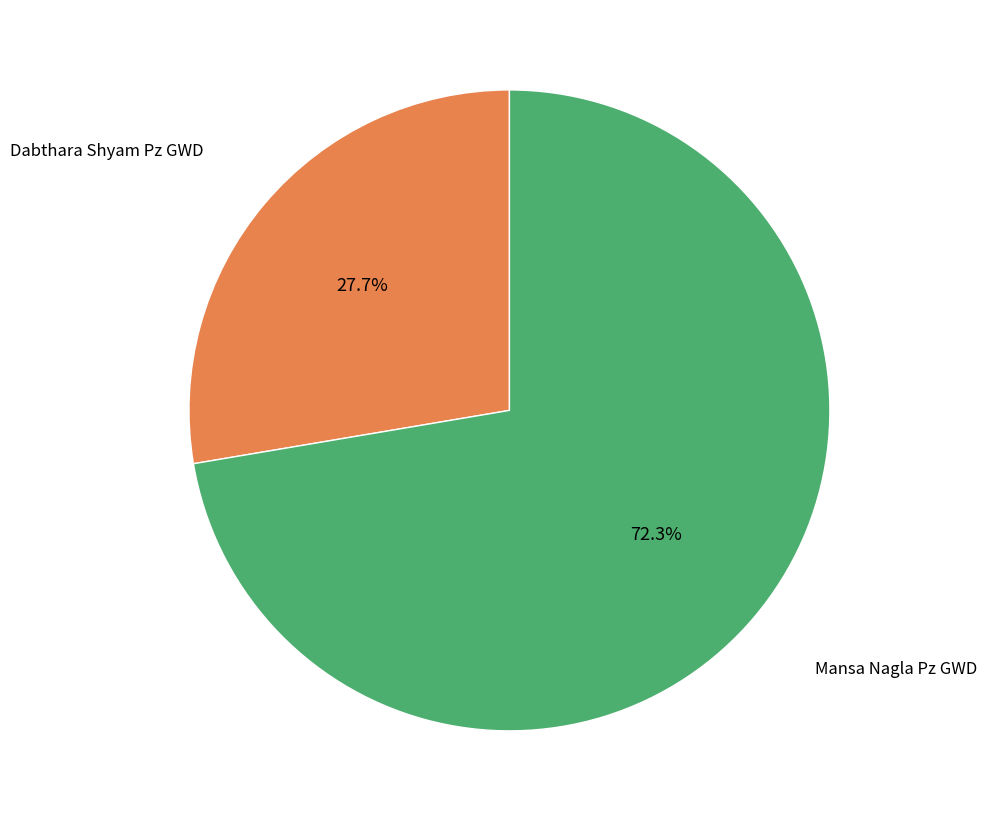

Is there a majority slice in this chart?

Yes